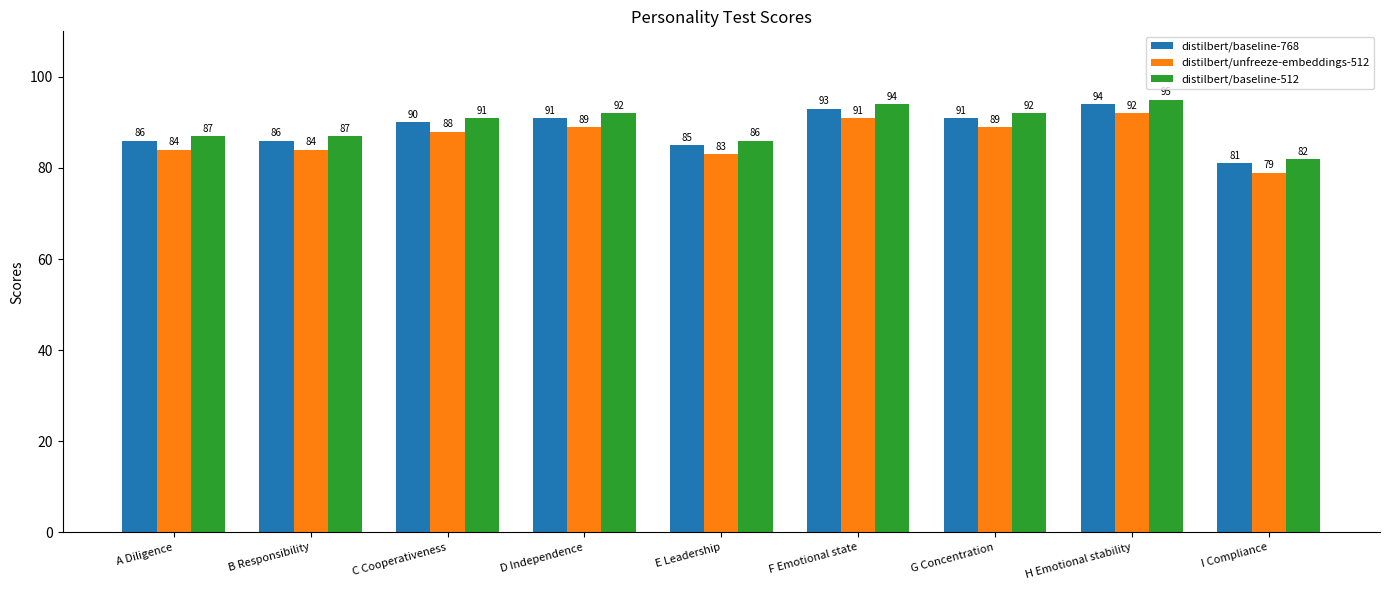

At which category is the sum across all series the highest?

H Emotional stability